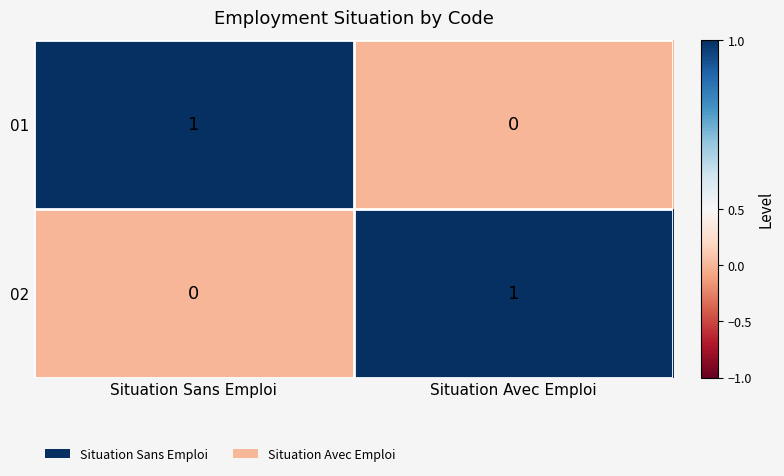

At Situation Sans Emploi, list the series in order from largest to smallest.

01, 02